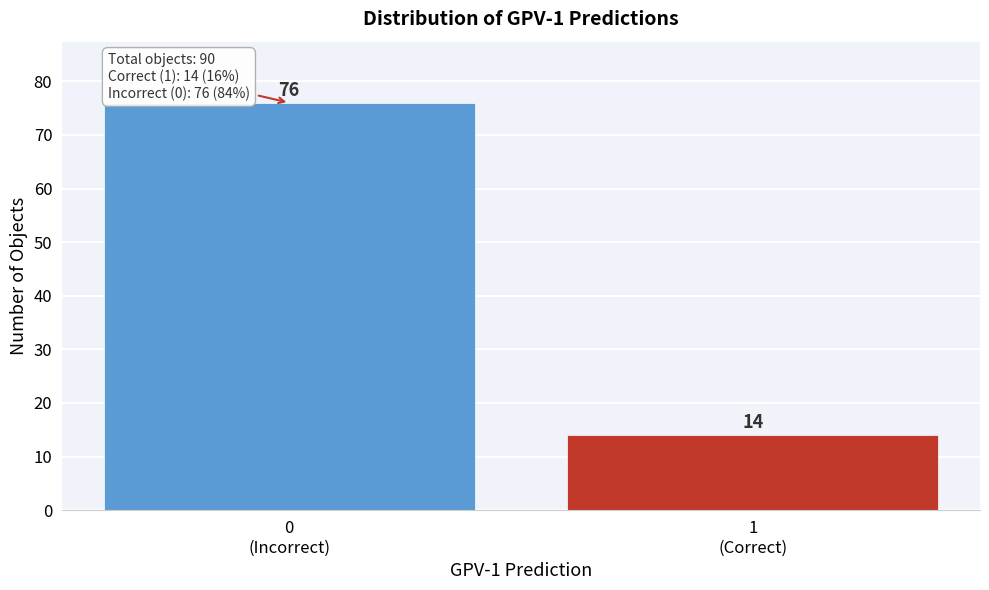

Reading right to left, list all the values displayed in this chart.

14	76